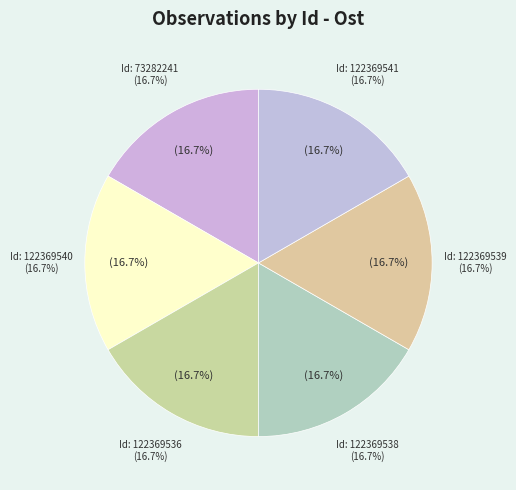

Count the number of slices in the pie.

6